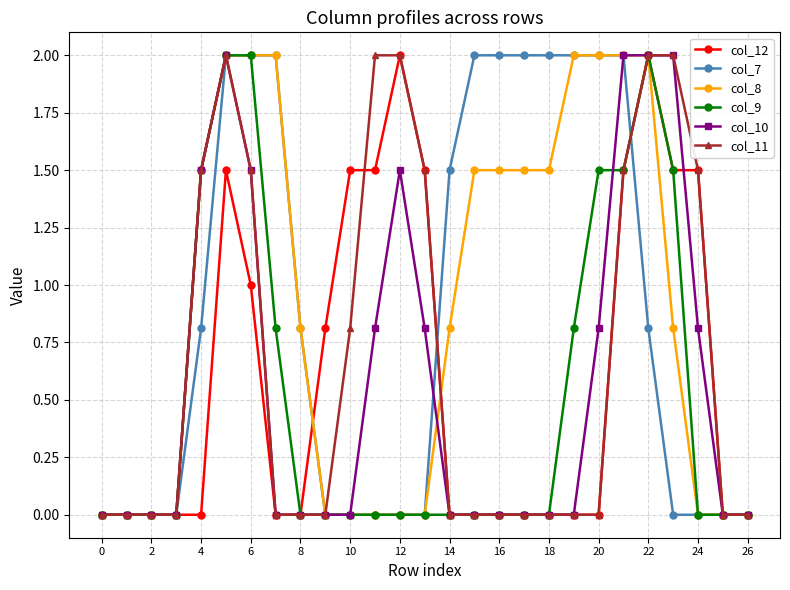

What is the highest value of the col_9 series?

2.0